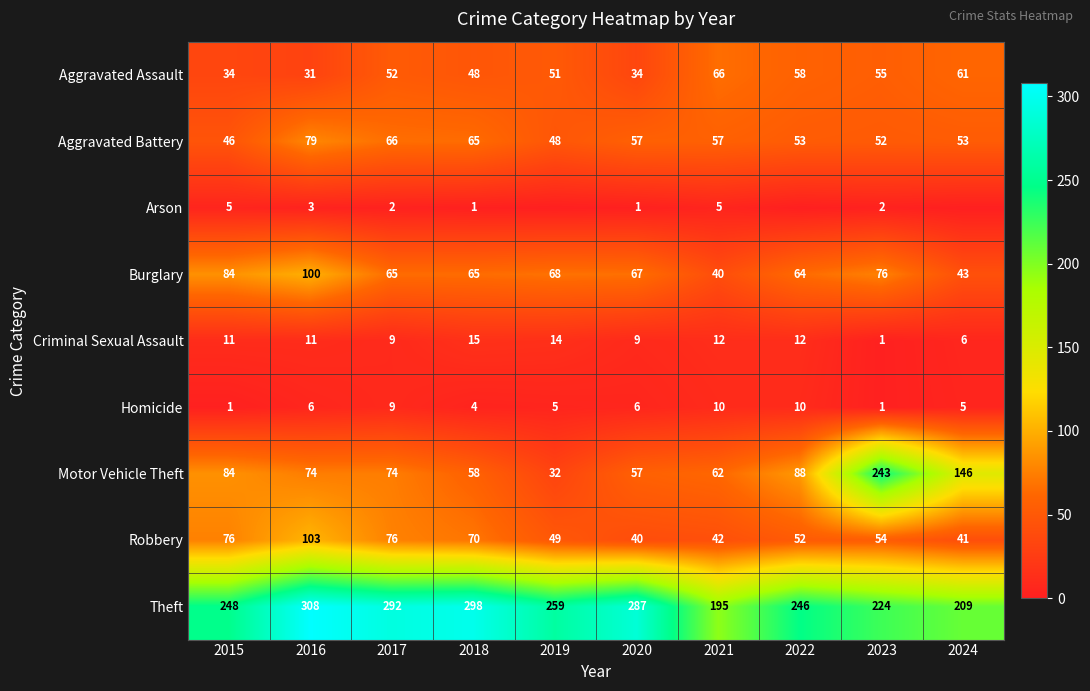

What is the average value of the Criminal Sexual Assault series?

10